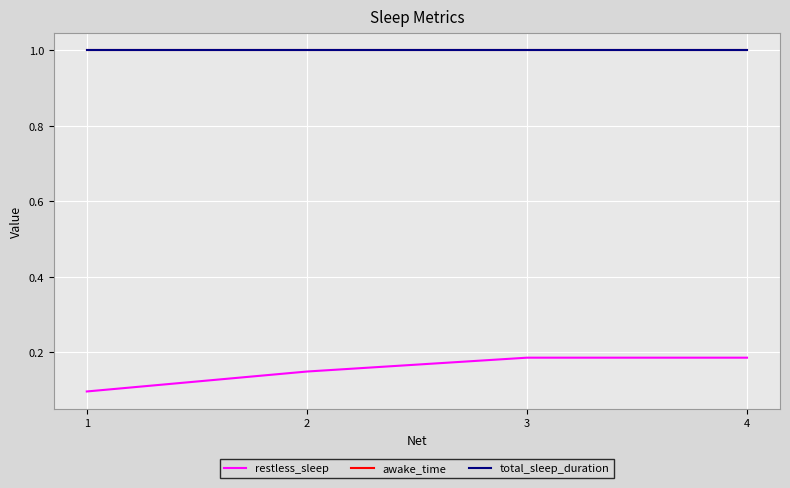

Which has a higher value, 3 or 2?

3